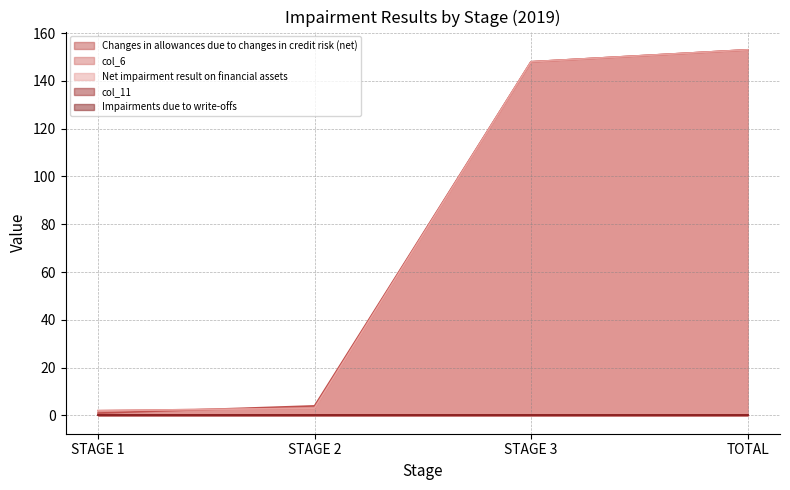

What is the difference between the col_6 values at STAGE 2 and STAGE 1?

1